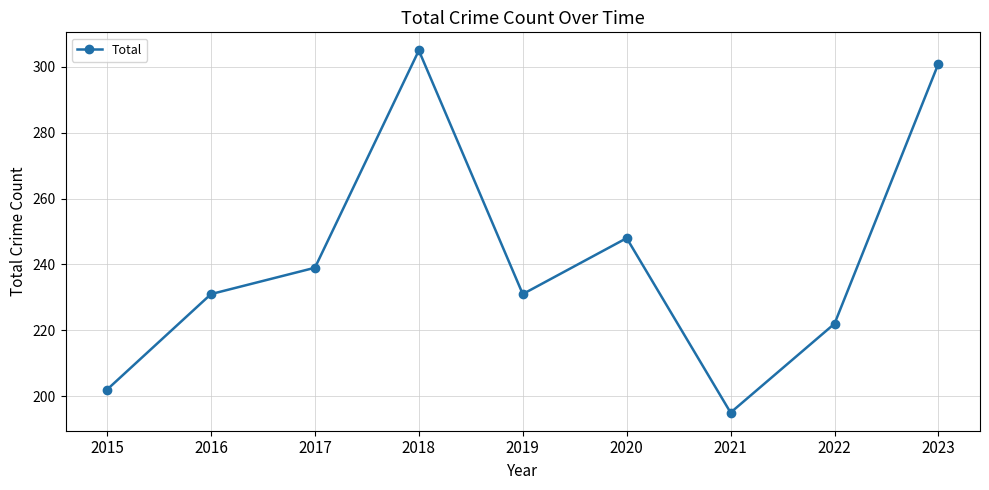

Does the chart have visible grid lines?

Yes